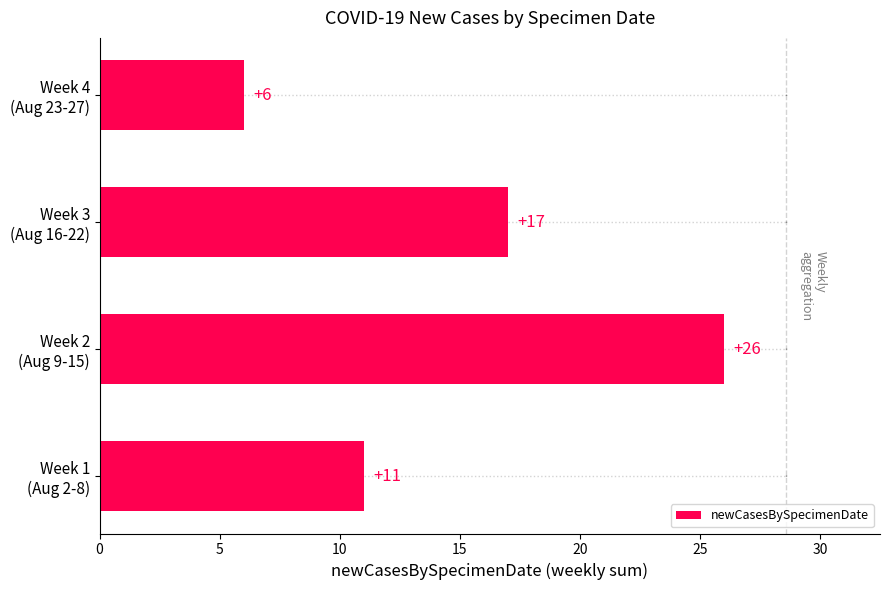

How many bars are there in total?

4